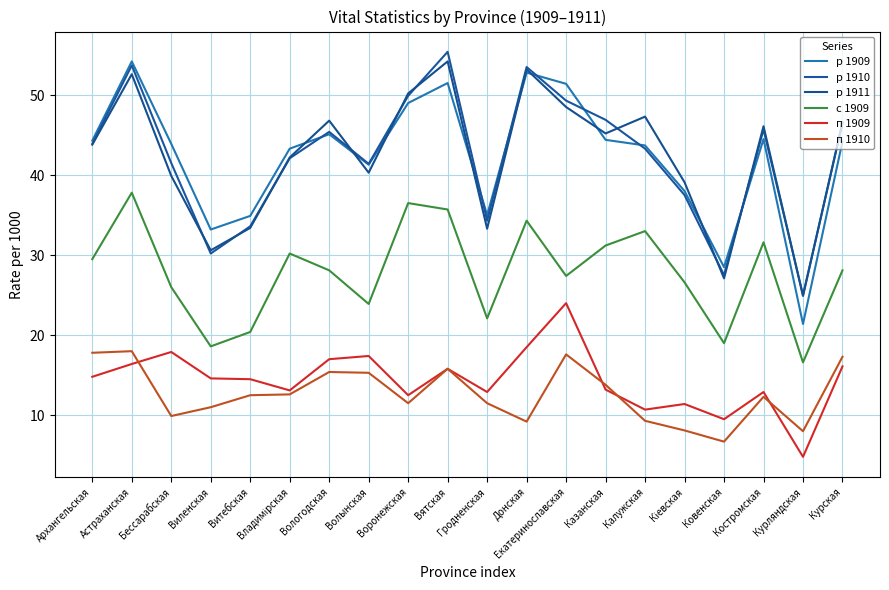

True or false: с 1909 and р 1909 intersect in this chart.

False